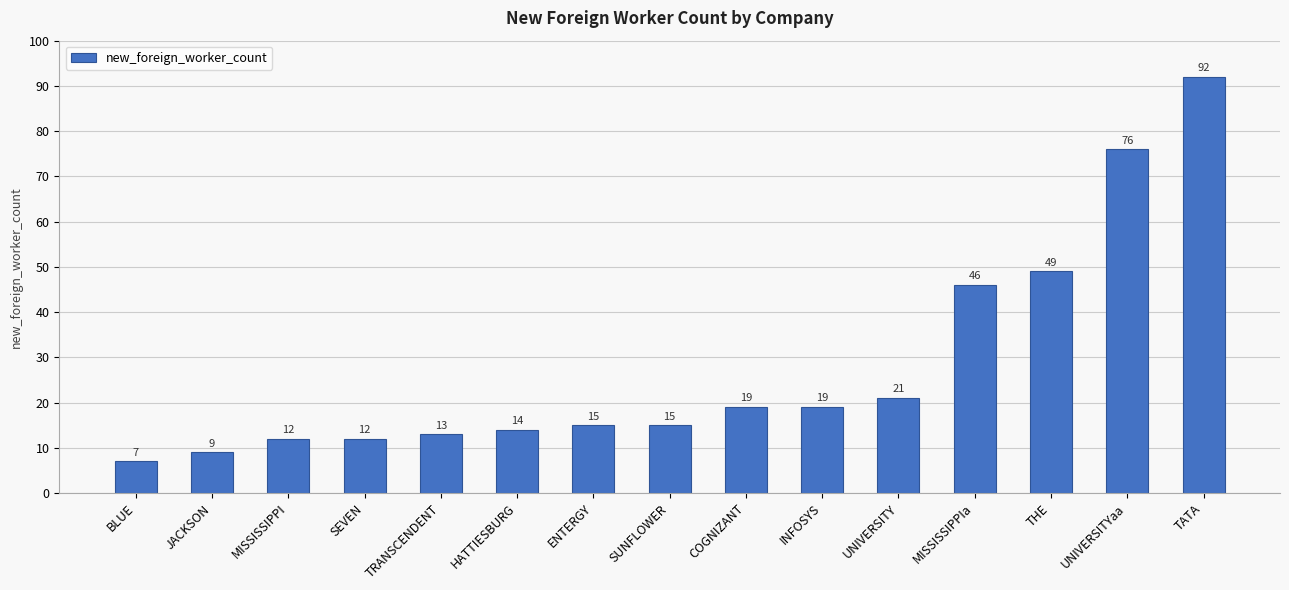

What is the value of the 12th bar from the left?

46